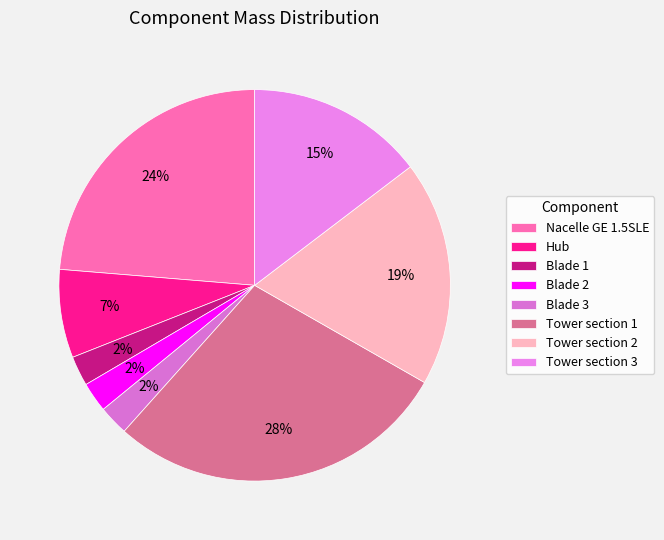

How many slices are in this pie chart?

8